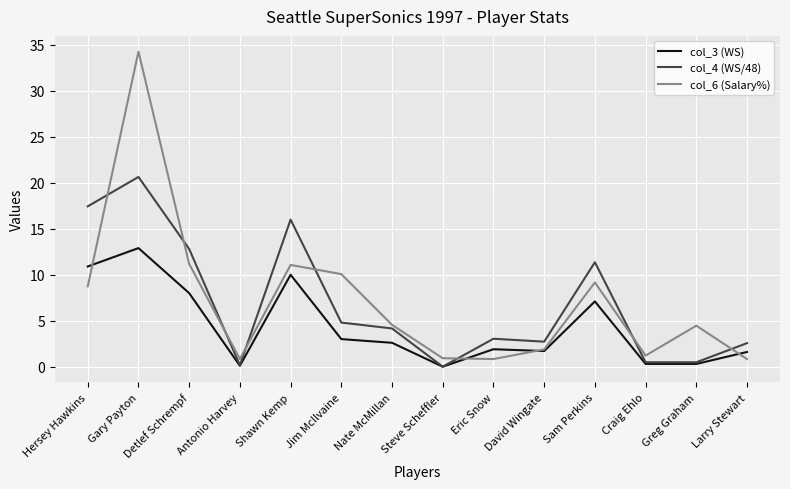

What is the sum of all col_4 (WS/48) values?

96.6